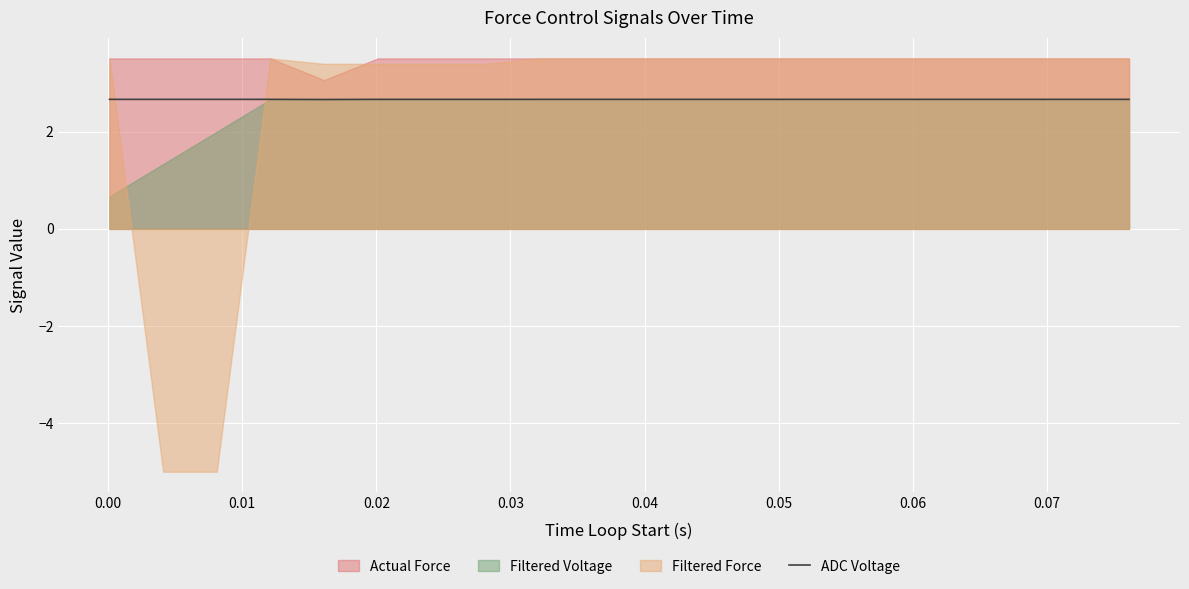

What is the lowest value of the ADC Voltage series?

2.7